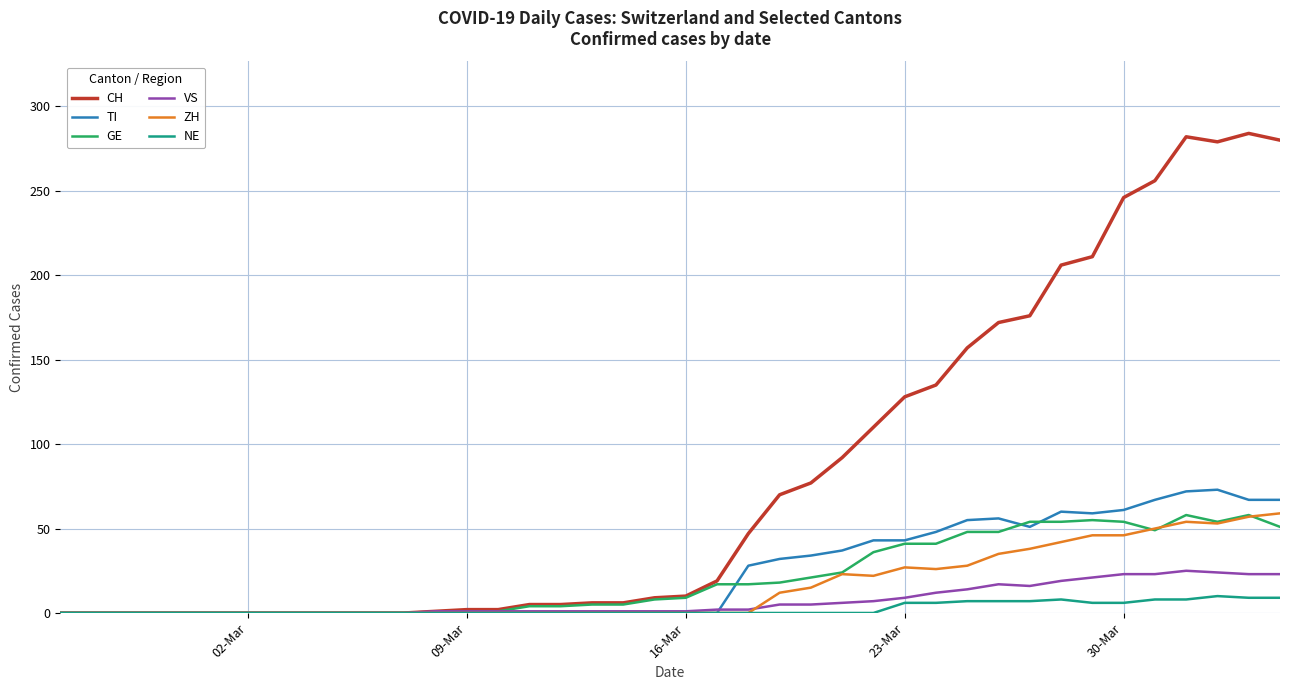

What is the maximum value for VS?

25